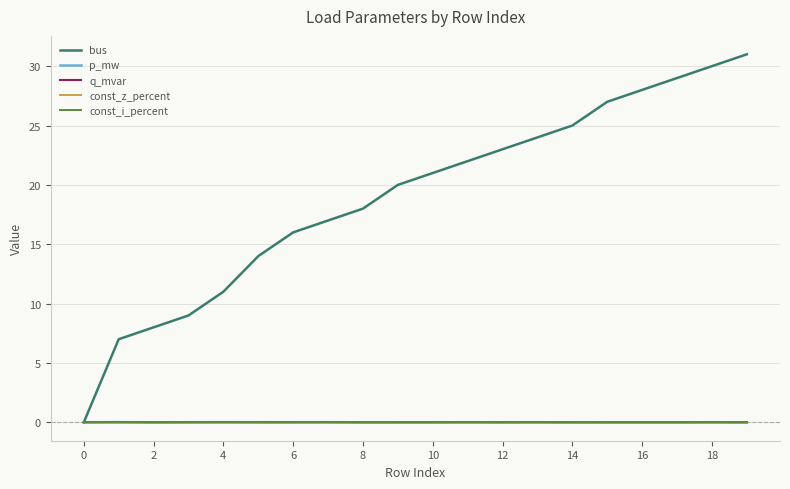

What is the sum of all p_mw values?

0.1